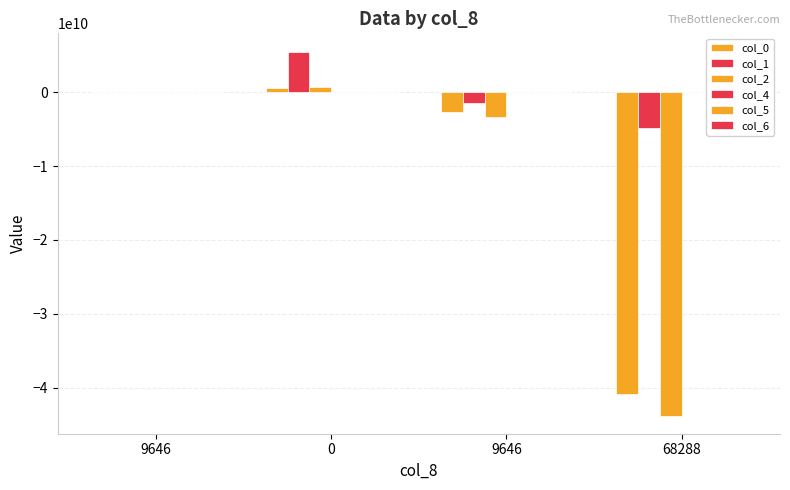

Which series has the largest total across all categories?

col_4